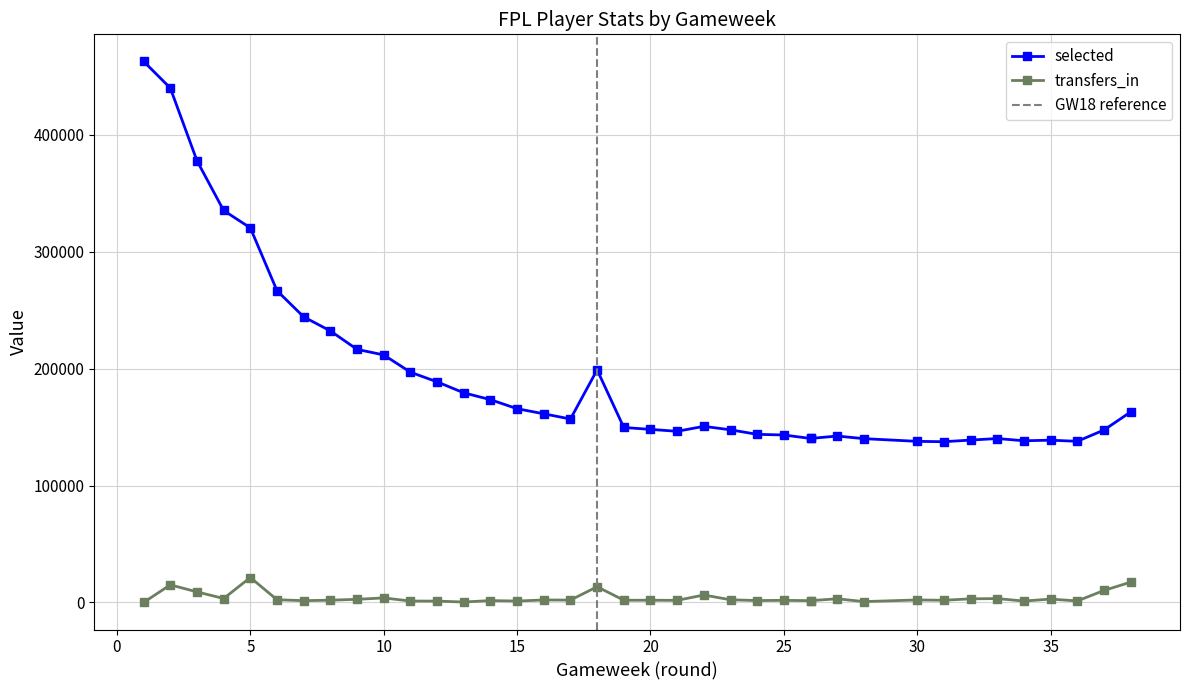

True or false: transfers_in and selected intersect in this chart.

False